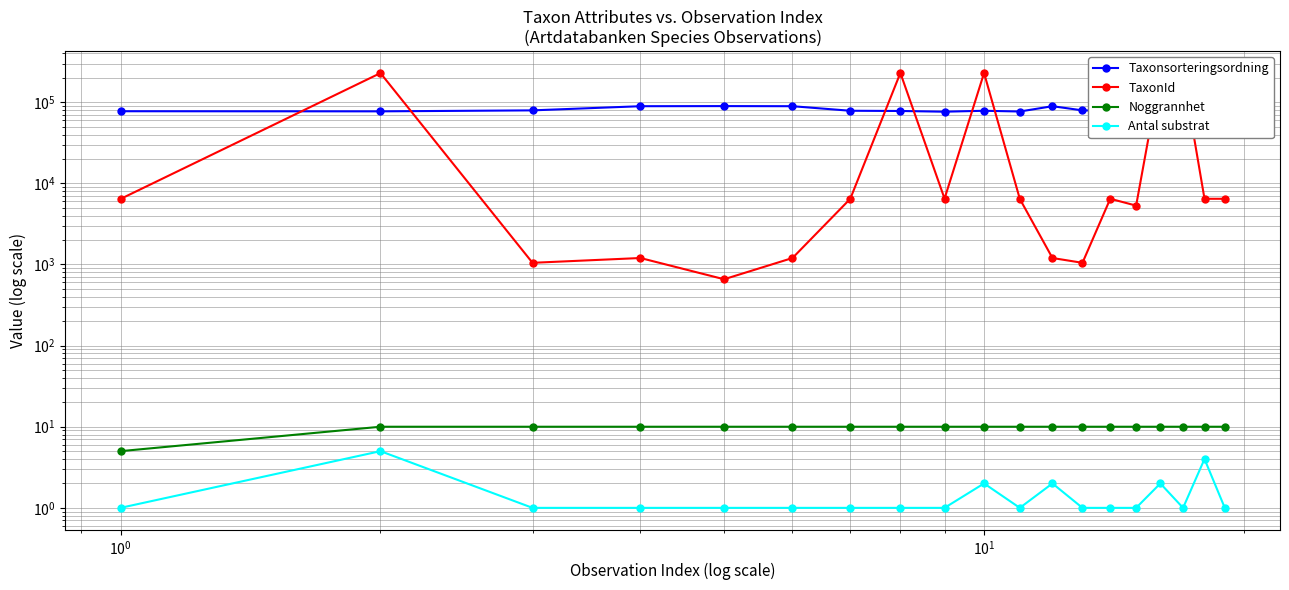

True or false: Noggrannhet and Taxonsorteringsordning intersect in this chart.

False